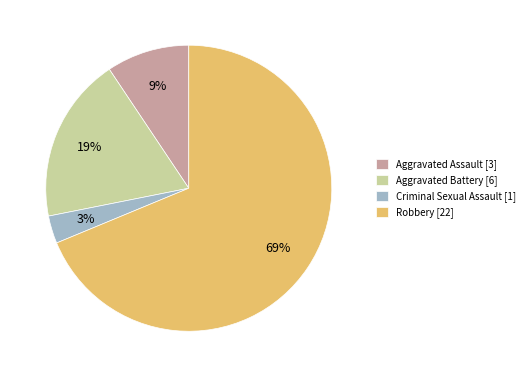

Is there any slice that represents more than half of the pie?

Yes